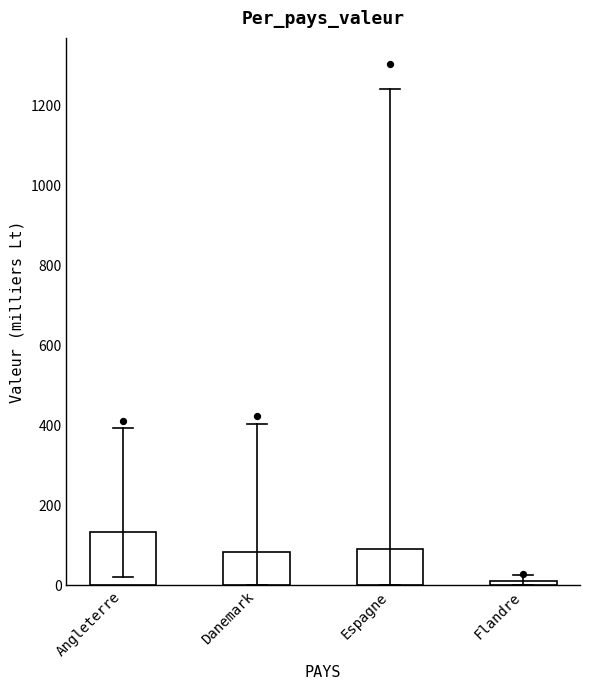

Between Flandre and Danemark, which is larger?

Danemark